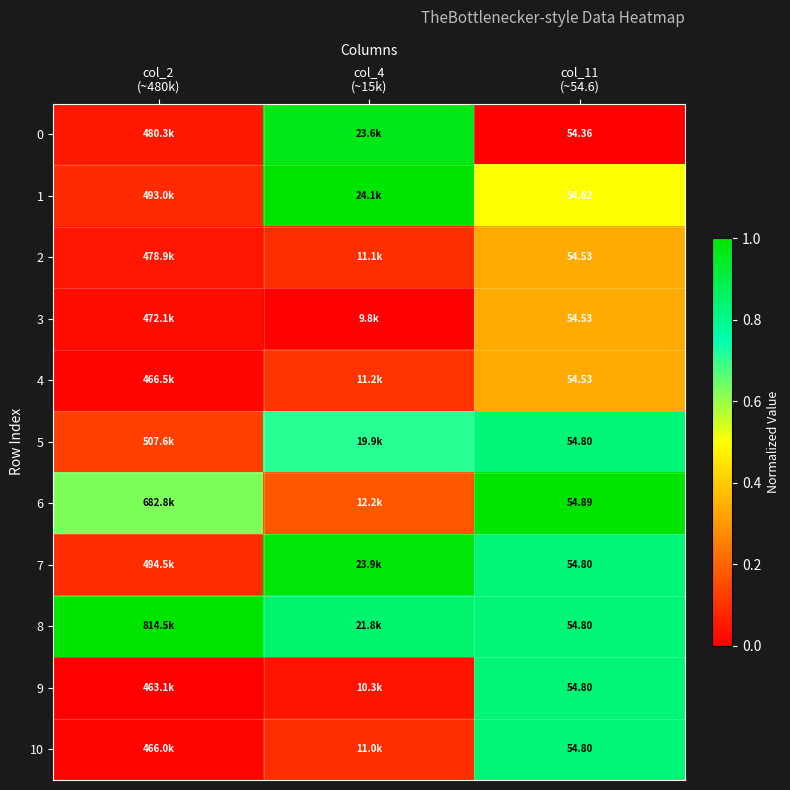

What is the average value of the 2 series?

0.2